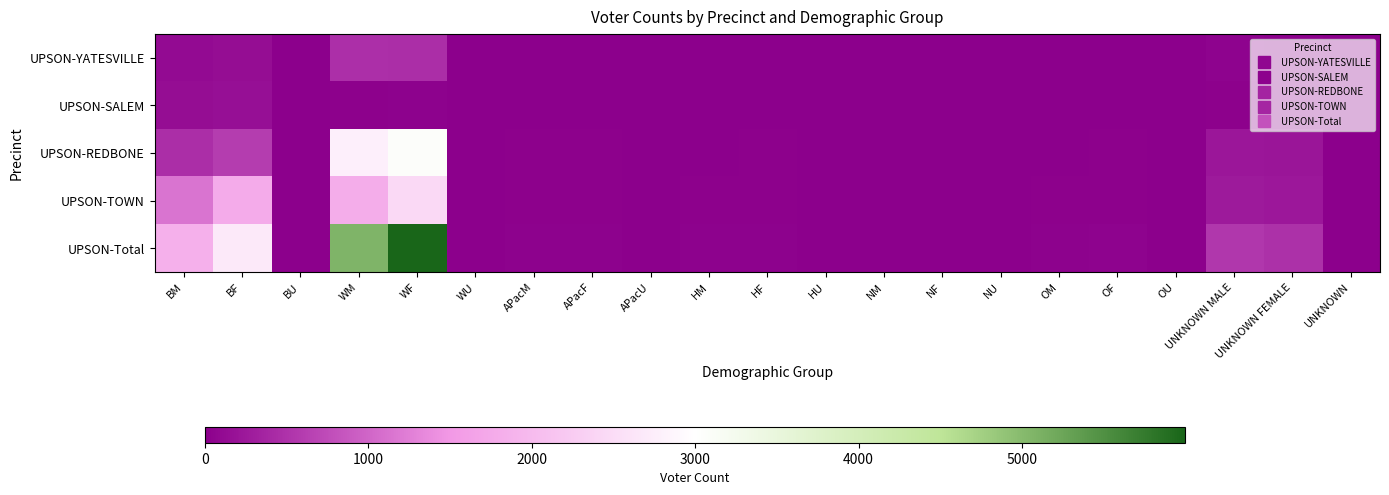

Which series changed the most between BM and UNKNOWN?

UPSON-Total